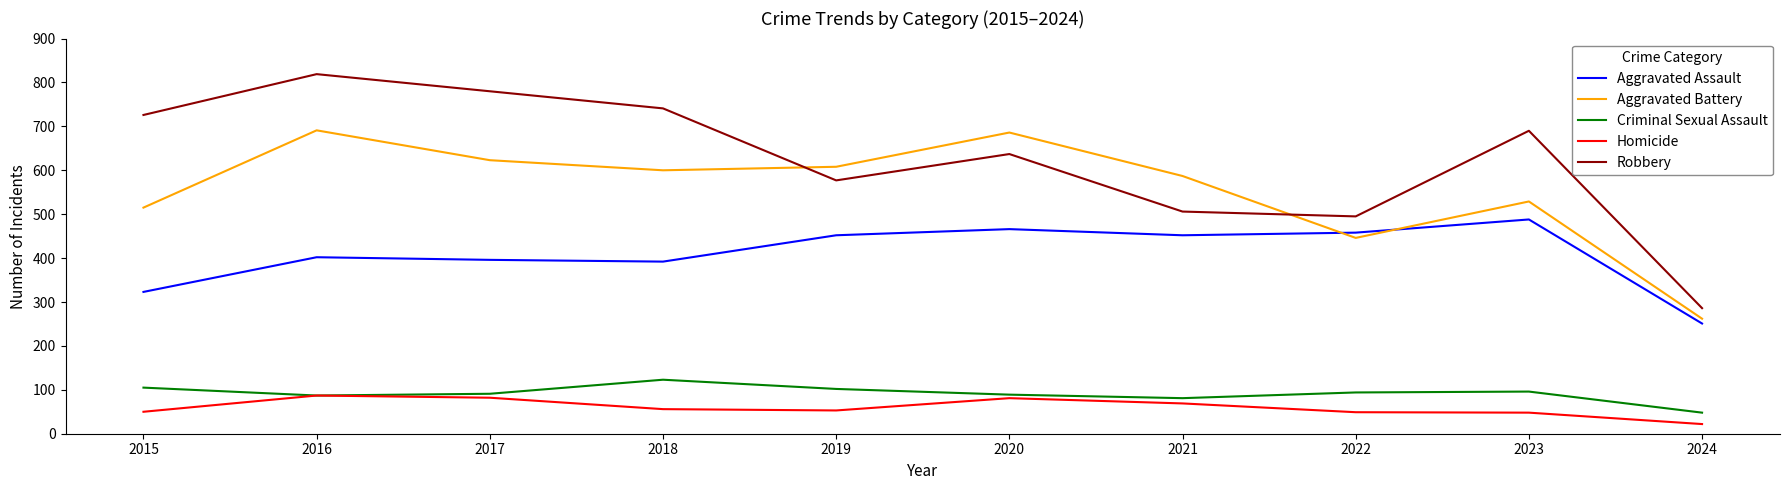

List the series in order of their peak value, highest first.

Robbery, Aggravated Battery, Aggravated Assault, Criminal Sexual Assault, Homicide